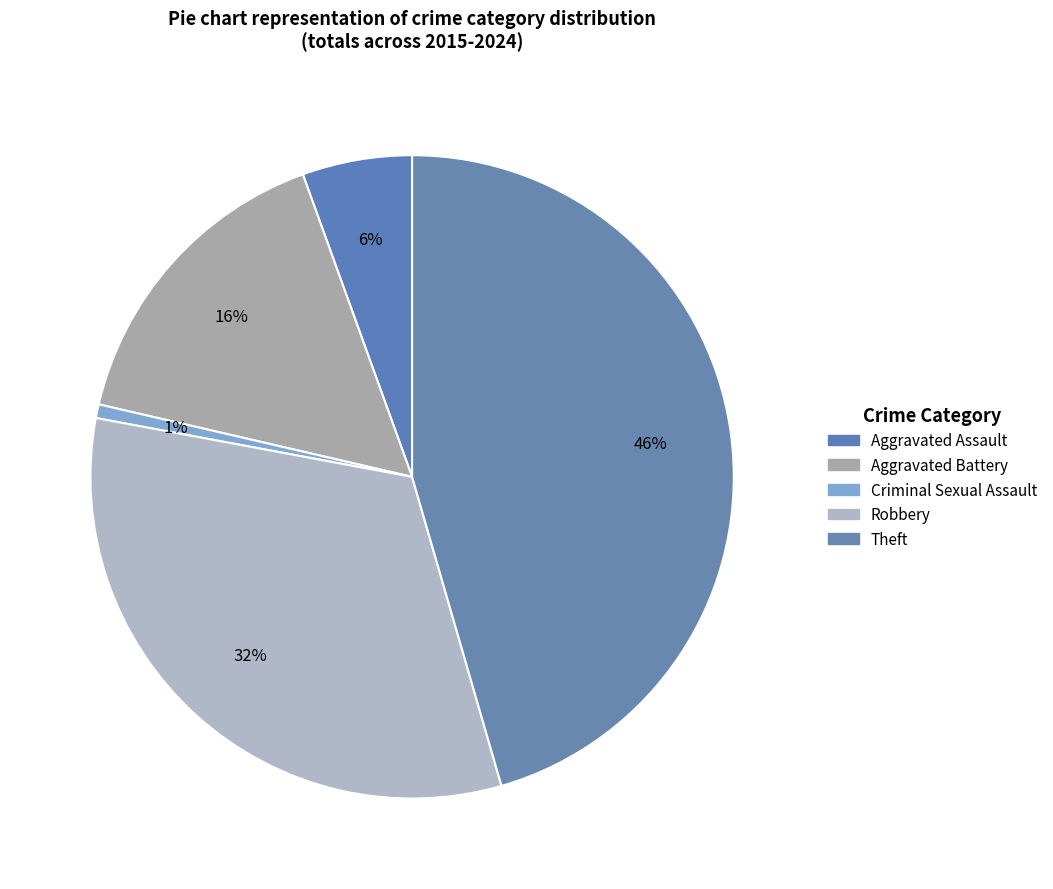

Does Theft account for over 50% of the chart?

No